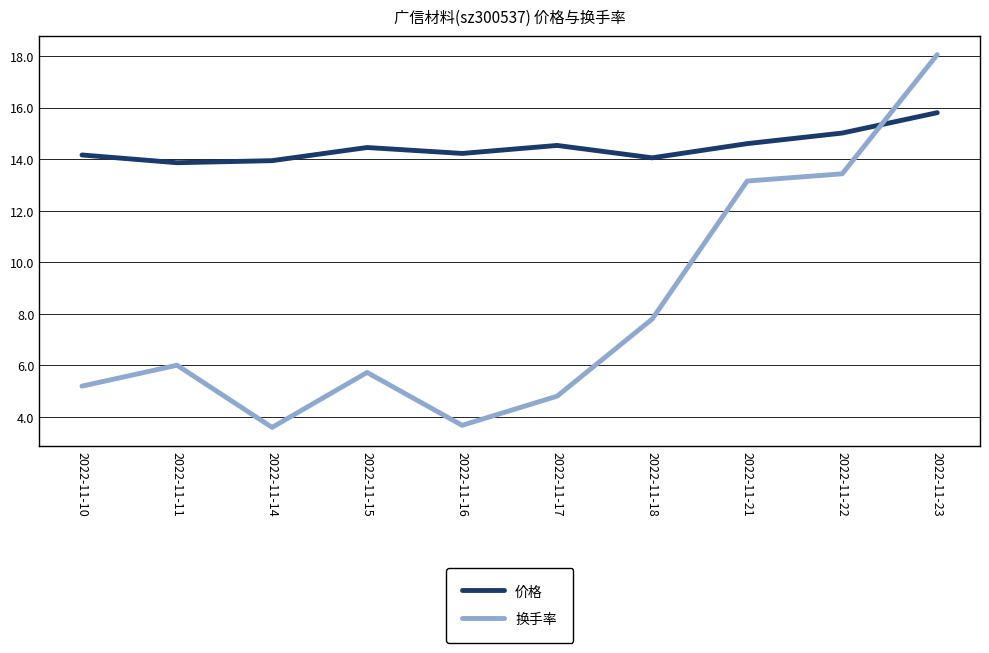

What is the difference between the highest and lowest values at 2022-11-10?

9.0